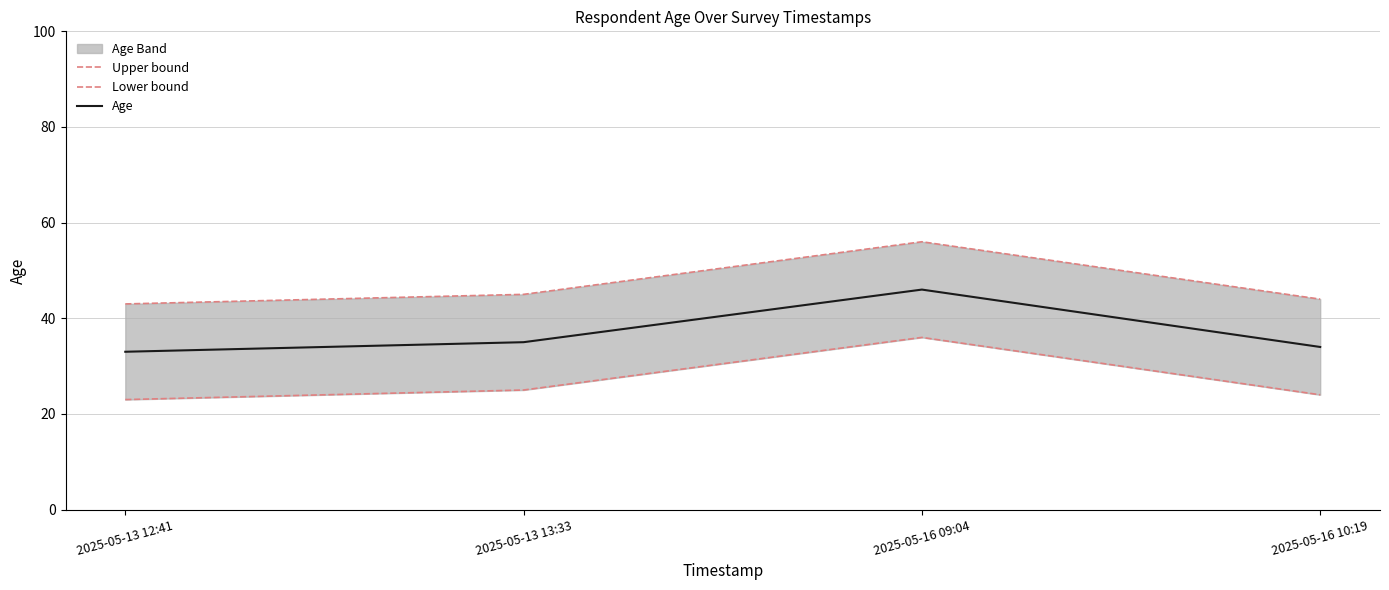

True or false: Age and Upper bound intersect in this chart.

False